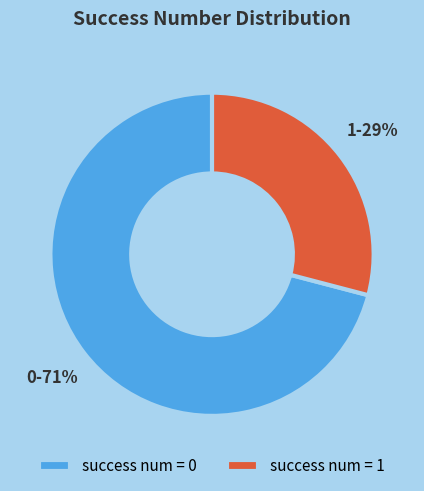

Between 1 and 0, which is larger?

0